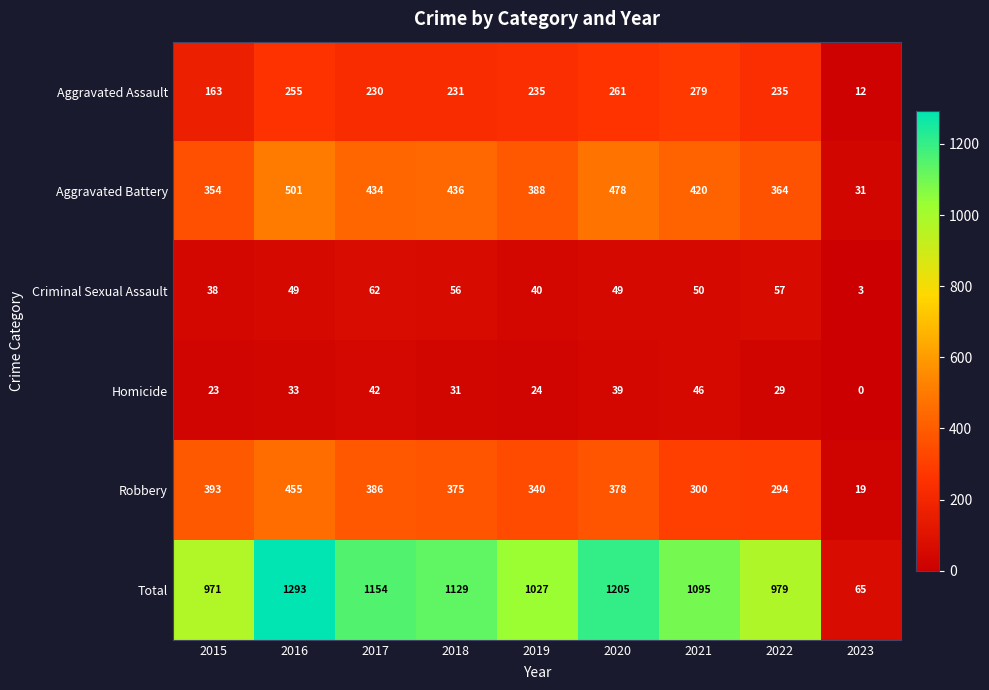

Where does the Total series first go above 1095?

2016